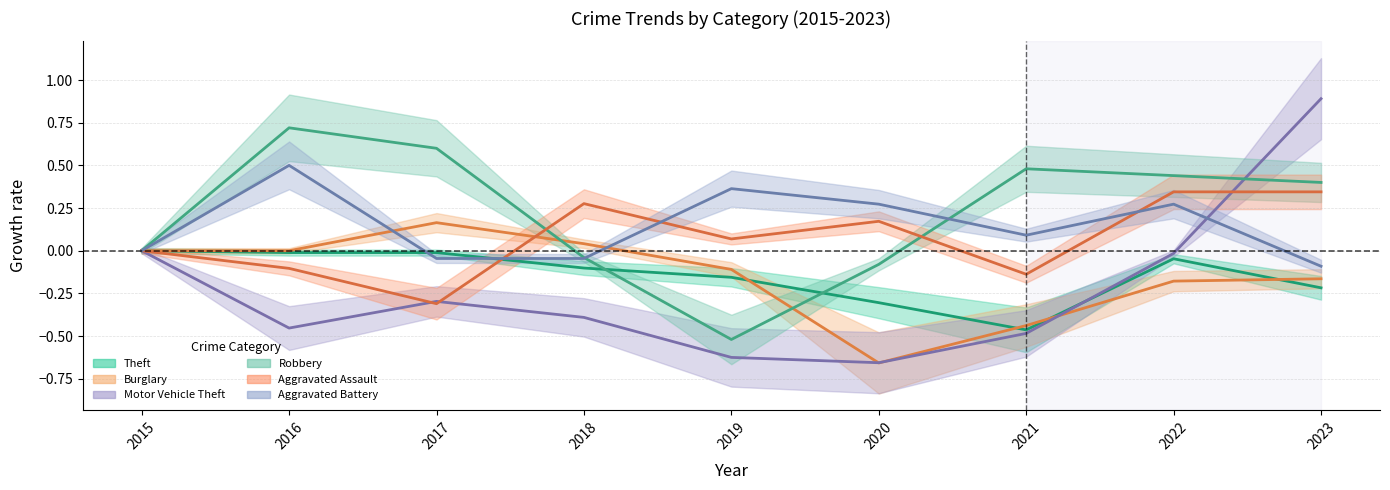

At which category is the sum across all series the highest?

2023